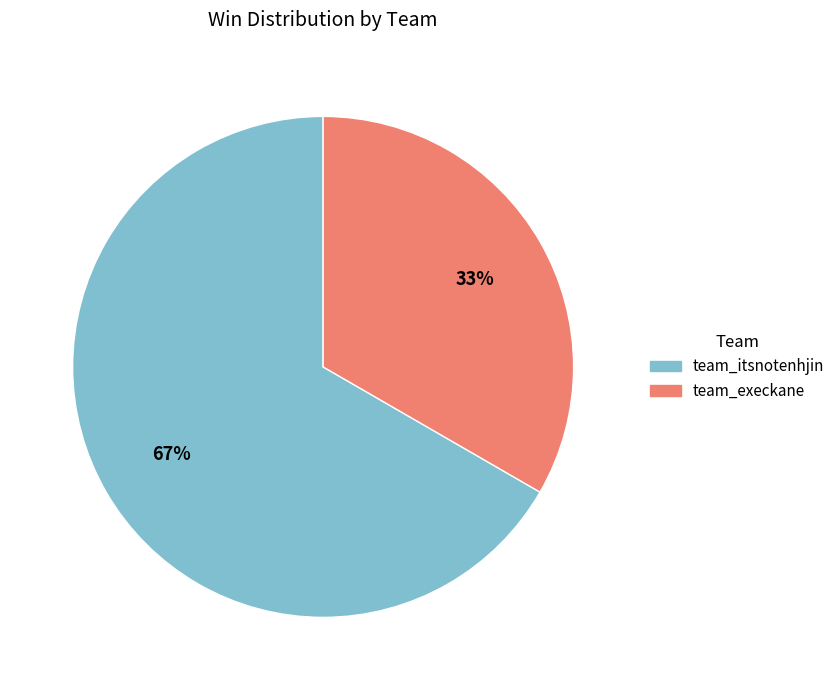

What is the majority slice?

team_itsnotenhjin